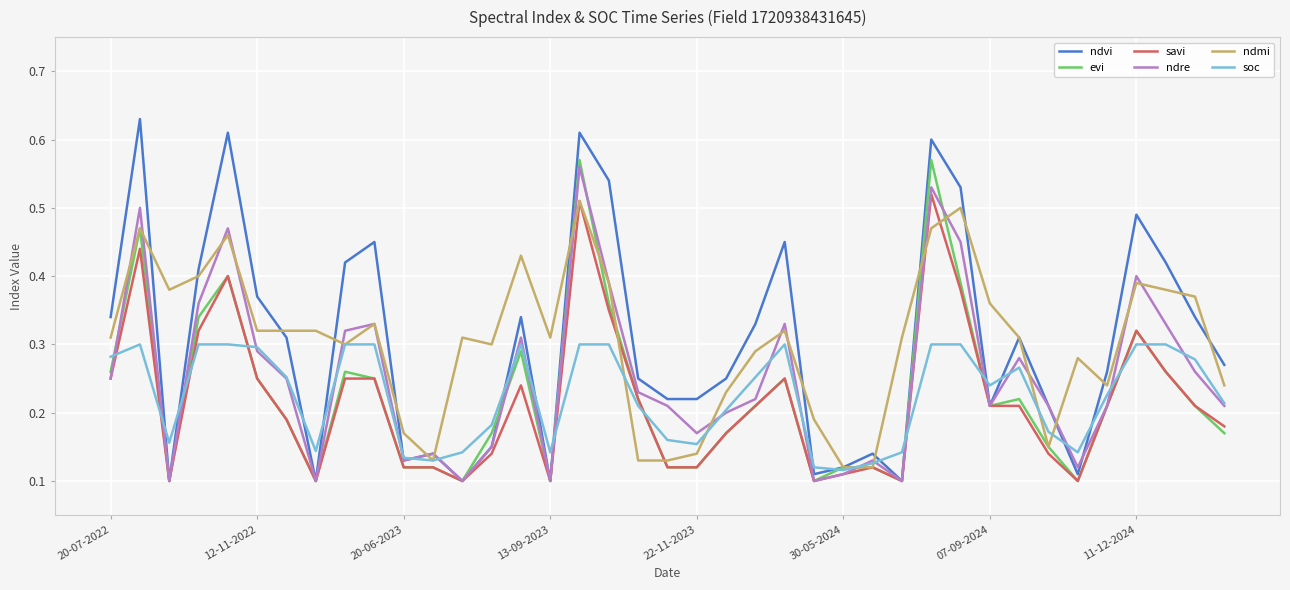

Which series has the widest spread of values?

ndvi